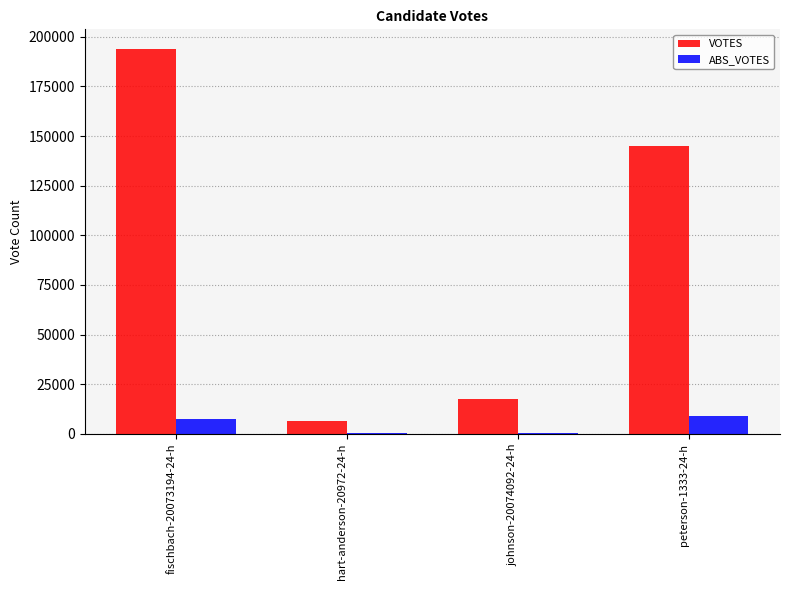

At which category is the sum across all series the highest?

fischbach-20073194-24-h